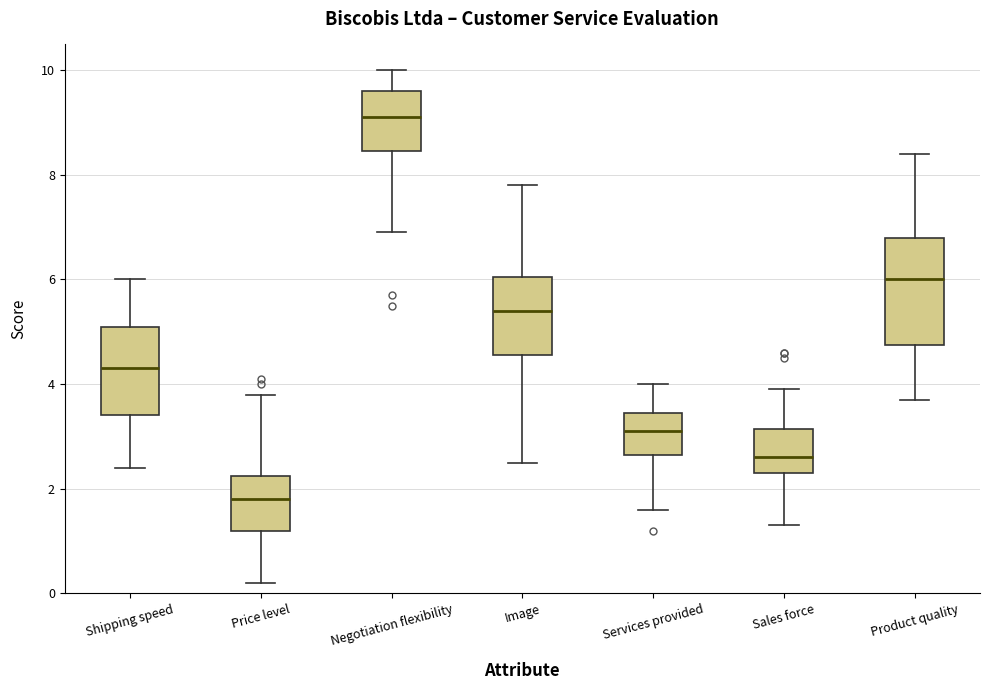

Reading left to right, read every box against the y-axis: the position of its median line, the range the box covers, and the ends of its whiskers. The values are not printed on the chart, so give them approximately, as read against the axis.

Shipping speed: median 4.4, box 3.4 to 5.2, whiskers 2.4 to 6.0
Price level: median 1.8, box 1.2 to 2.2, whiskers 0.2 to 3.8
Negotiation flexibility: median 9.2, box 8.4 to 9.6, whiskers 7.0 to 10.0
Image: median 5.4, box 4.6 to 6.0, whiskers 2.6 to 7.8
Services provided: median 3.2, box 2.6 to 3.4, whiskers 1.6 to 4.0
Sales force: median 2.6, box 2.4 to 3.2, whiskers 1.4 to 4.0
Product quality: median 6.0, box 4.8 to 6.8, whiskers 3.8 to 8.4